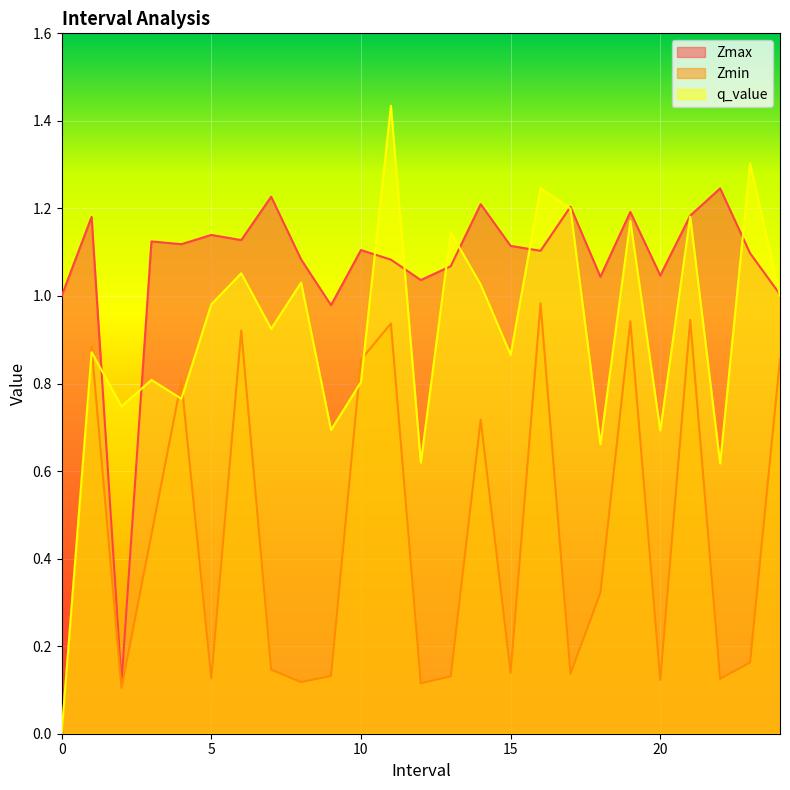

The Zmax series shows 0.6 at 10. True or false?

False